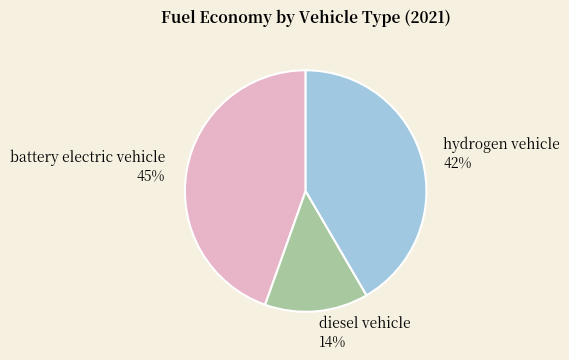

Count the number of slices in the pie.

3